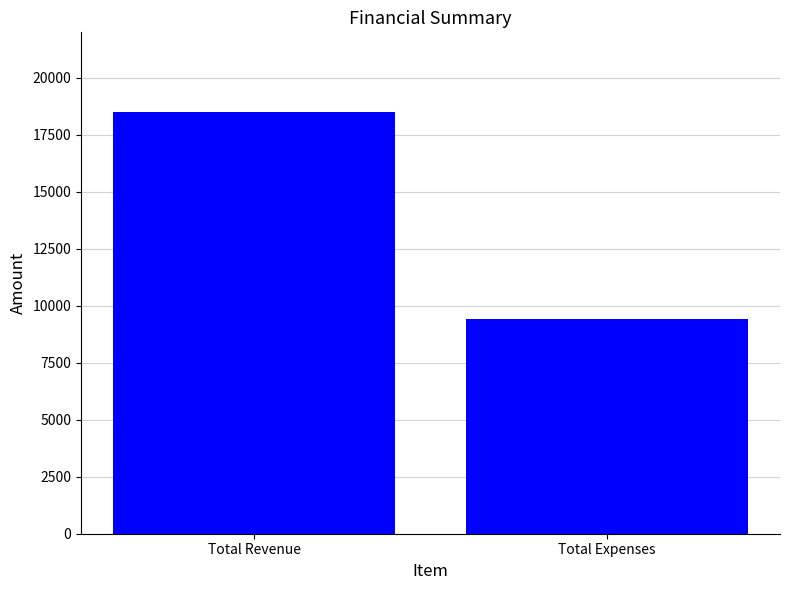

Which category has the lowest value across all series?

Total Expenses